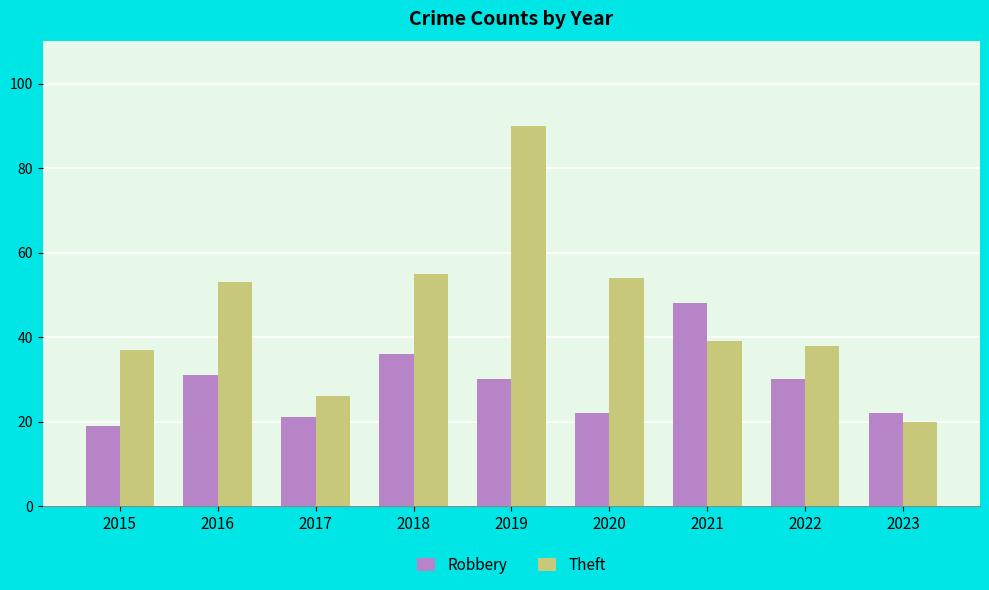

At 2017, list the series in order from smallest to largest.

Robbery, Theft